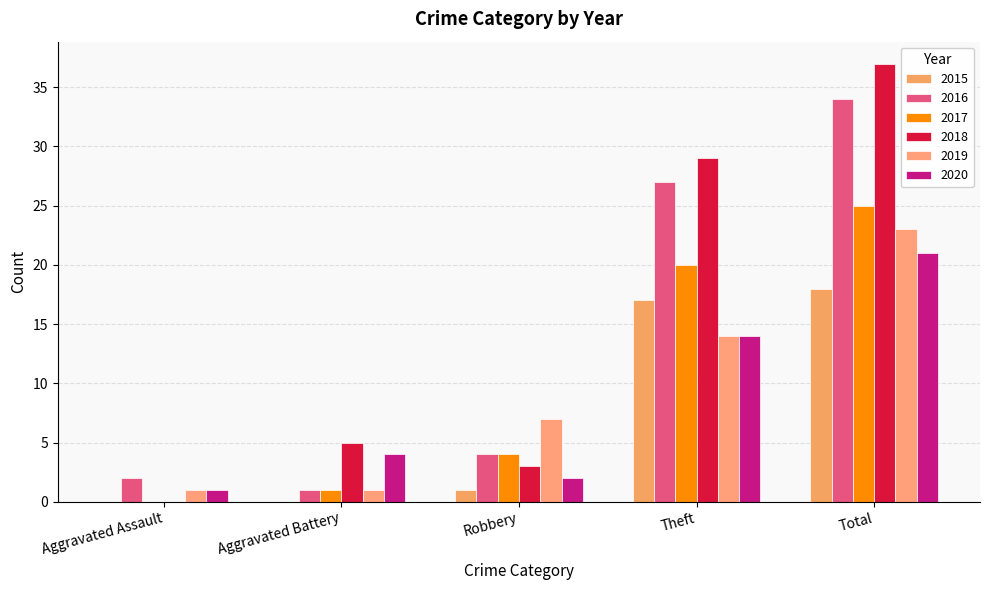

What is the difference between the maximum and minimum values in the 2015 series?

18